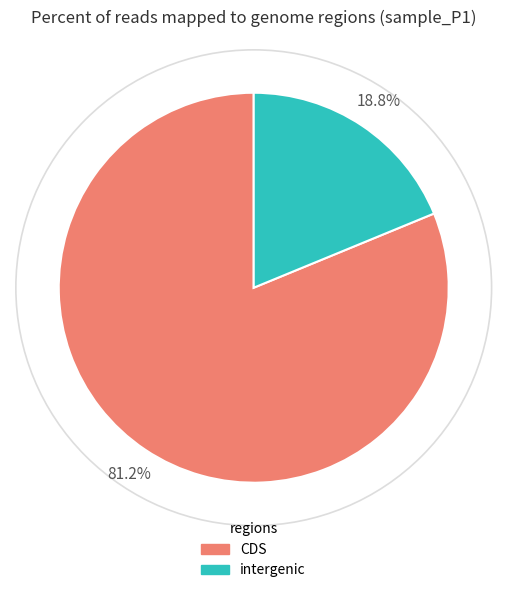

Is there a majority slice in this chart?

Yes